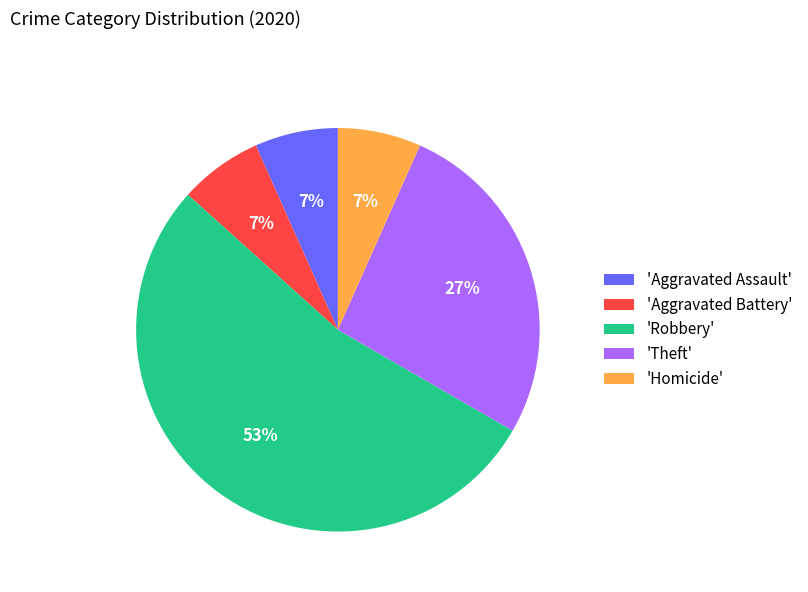

How many segments does this pie chart have?

5